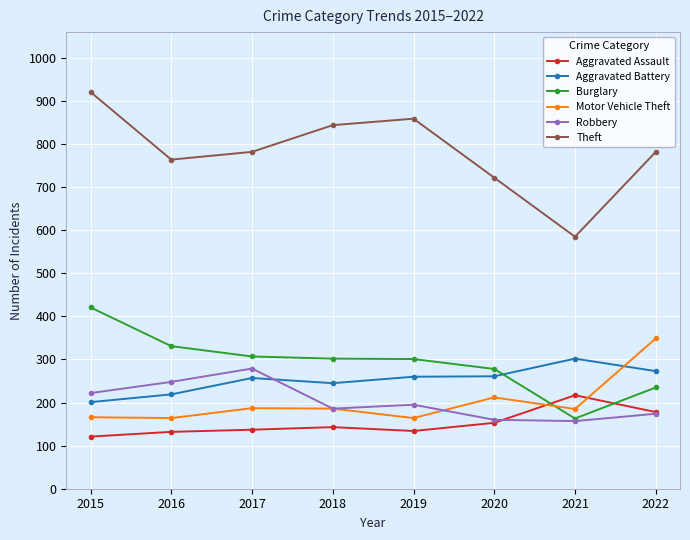

What value does the Theft series have at 2017, to the nearest 50?

800